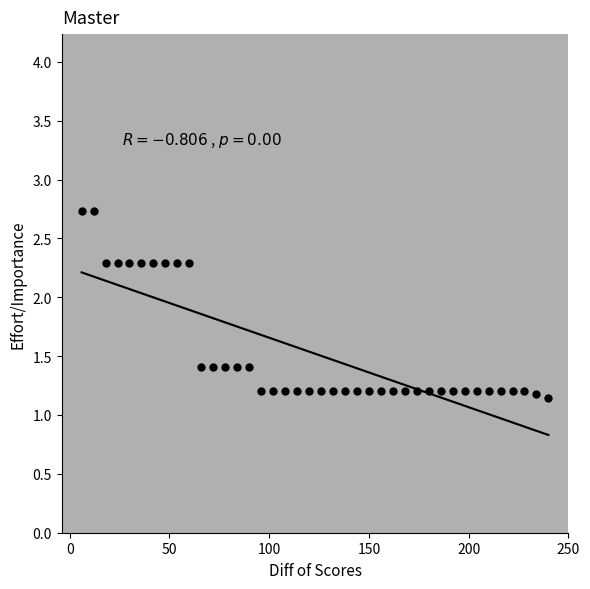

What is the range of X values (max minus min)?

234.0